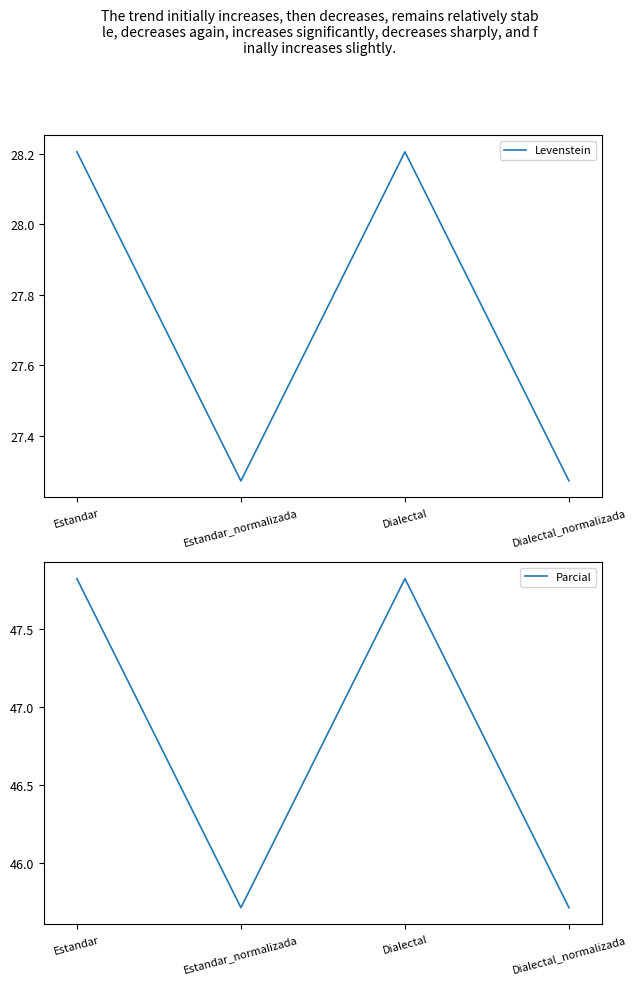

Reading left to right, transcribe all the data shown in this chart.

Levenstein: 28.2	27.3	28.2	27.3
Parcial: 47.8	45.7	47.8	45.7